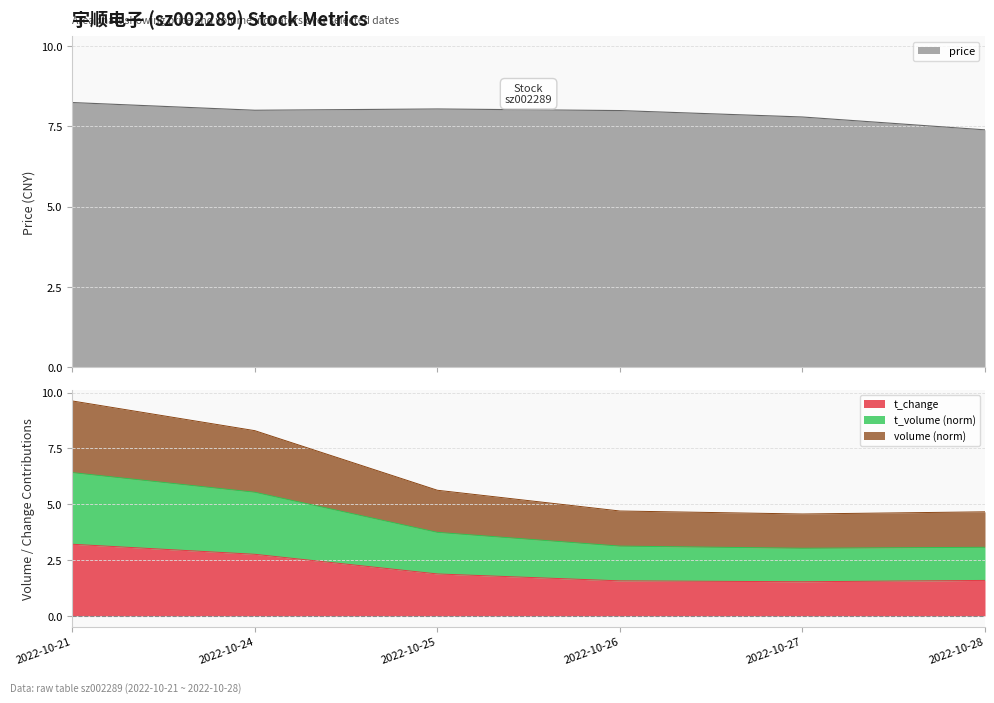

At which label is volume closest to 2?

2022-10-25